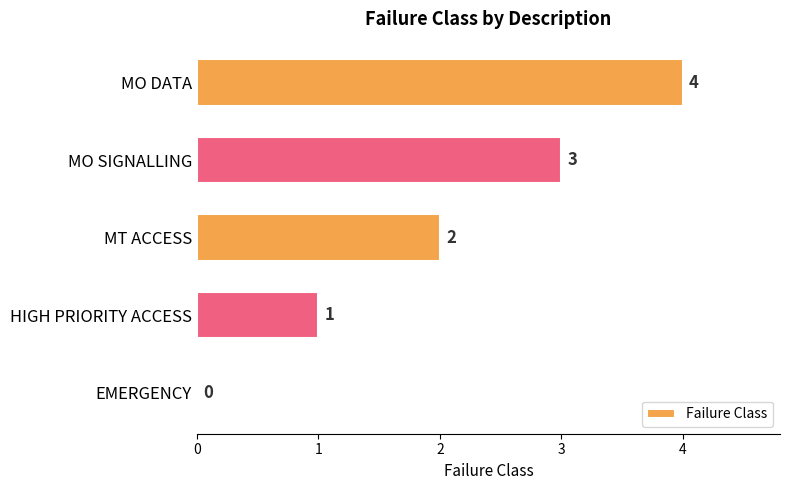

Count the values in the range 1 to 3.

3